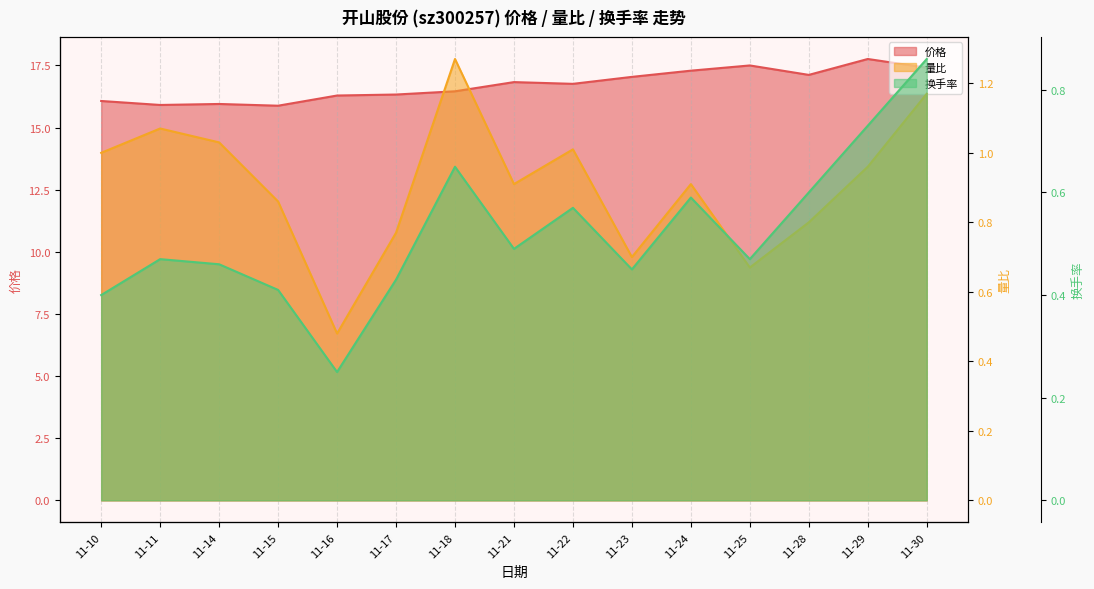

What is the average value of the 量比 series?

0.9